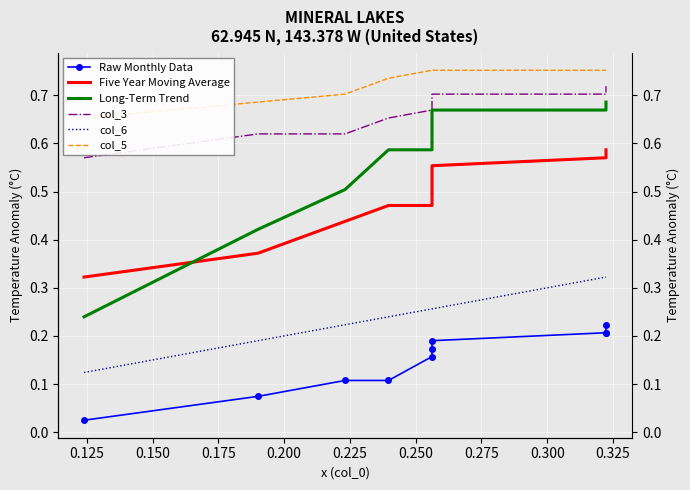

How many lines are shown in the chart?

6